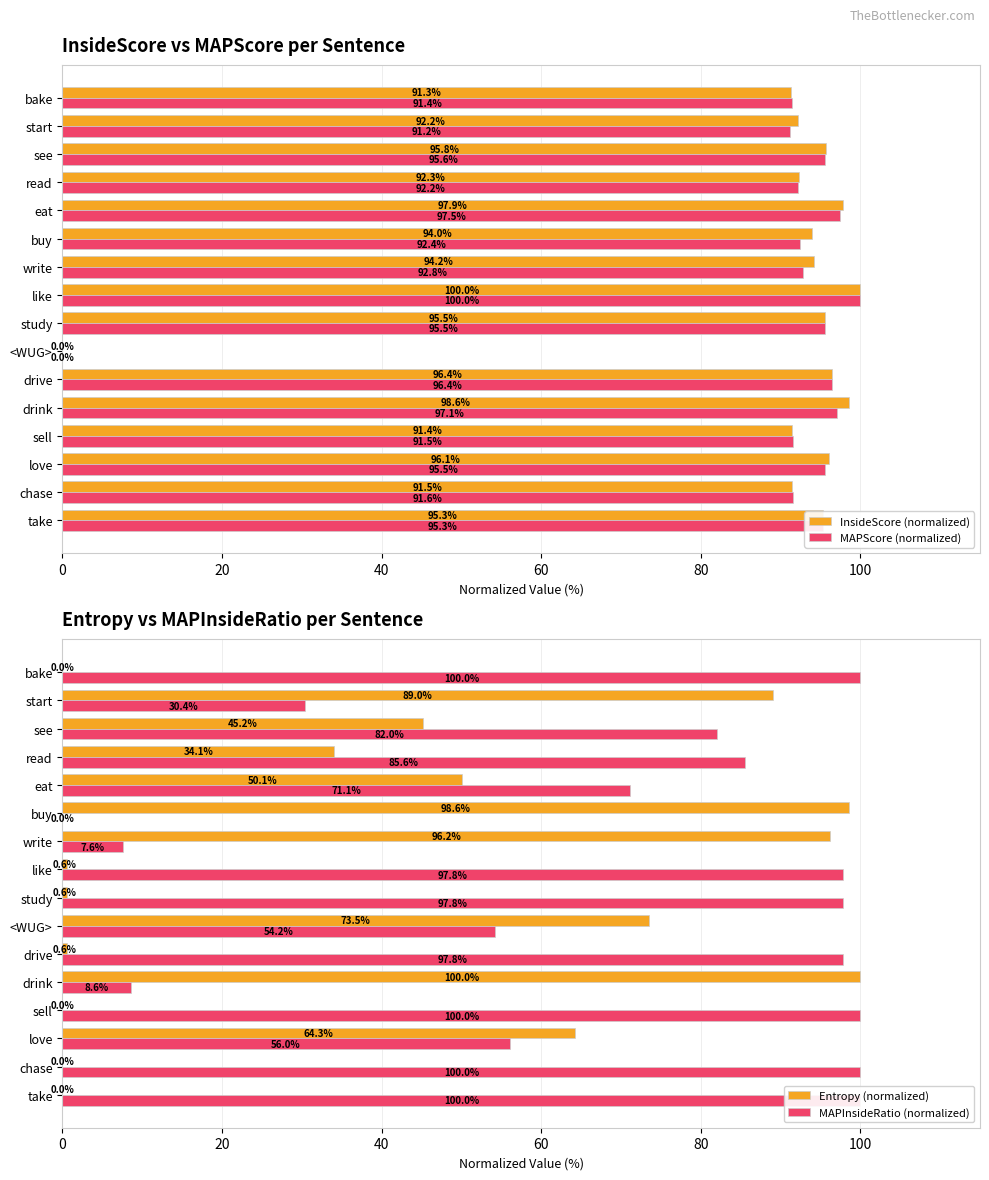

What is the approximate value of MAPScore (normalized) at buy?

92.4